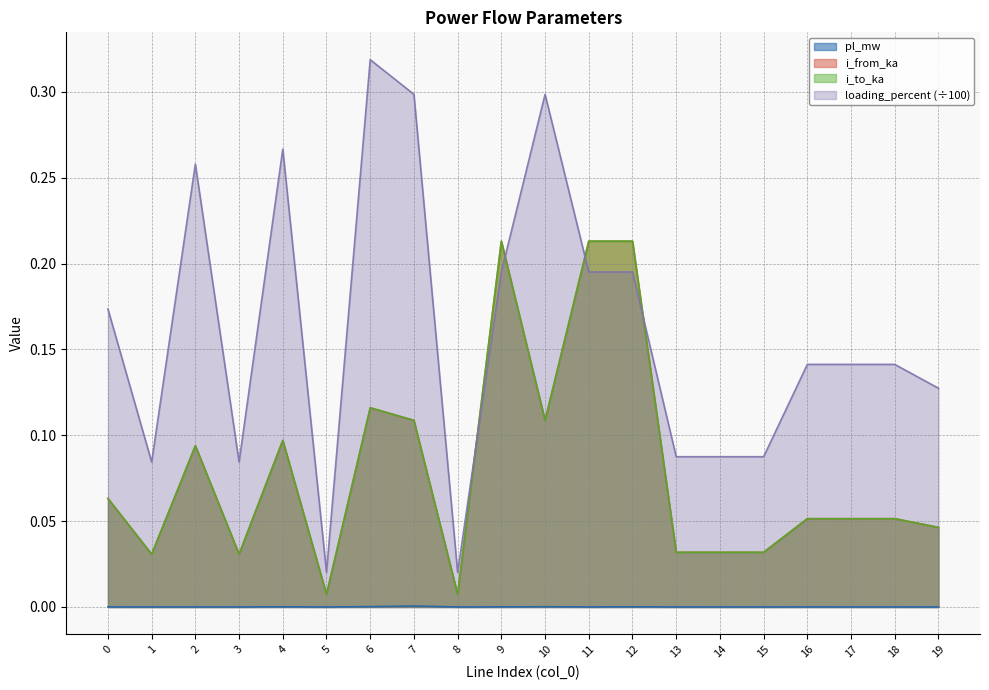

What are all the series names shown in the legend?

pl_mw, i_from_ka, i_to_ka, loading_percent (÷100)